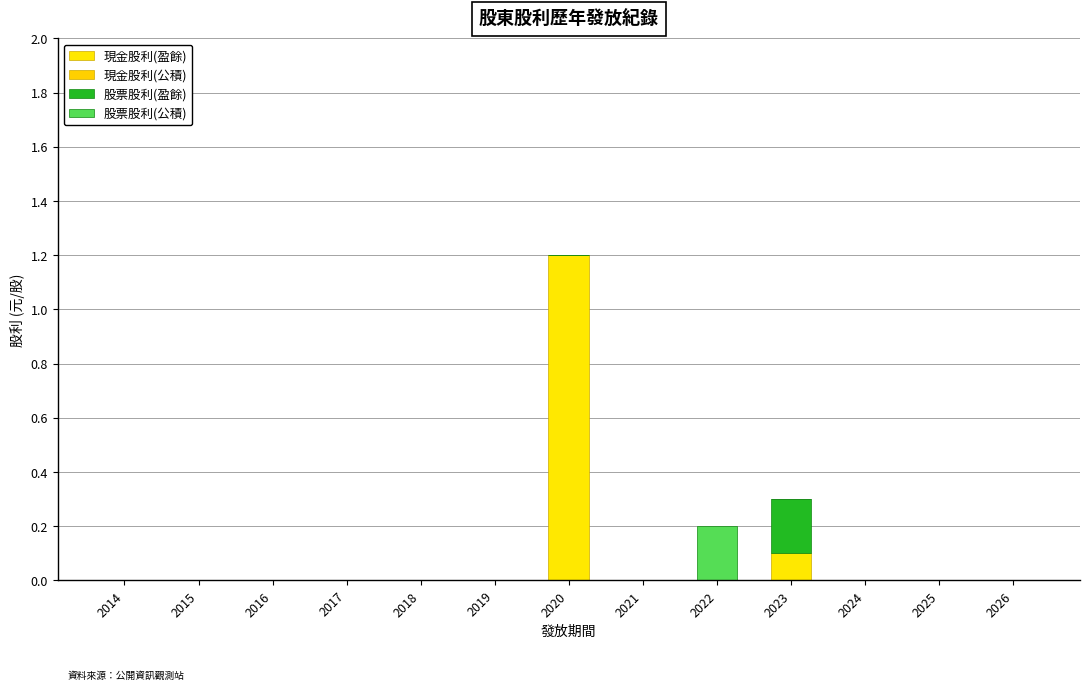

The value of 現金股利(盈餘) at 2014 is 0.5. True or false?

False